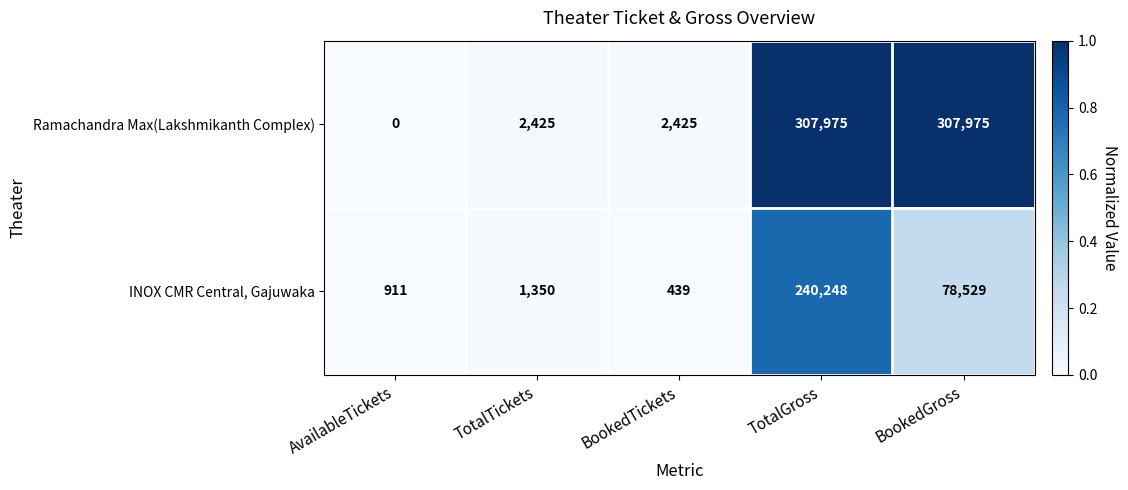

What is the difference between the second highest and second lowest values in the INOX CMR Central, Gajuwaka series?

77618